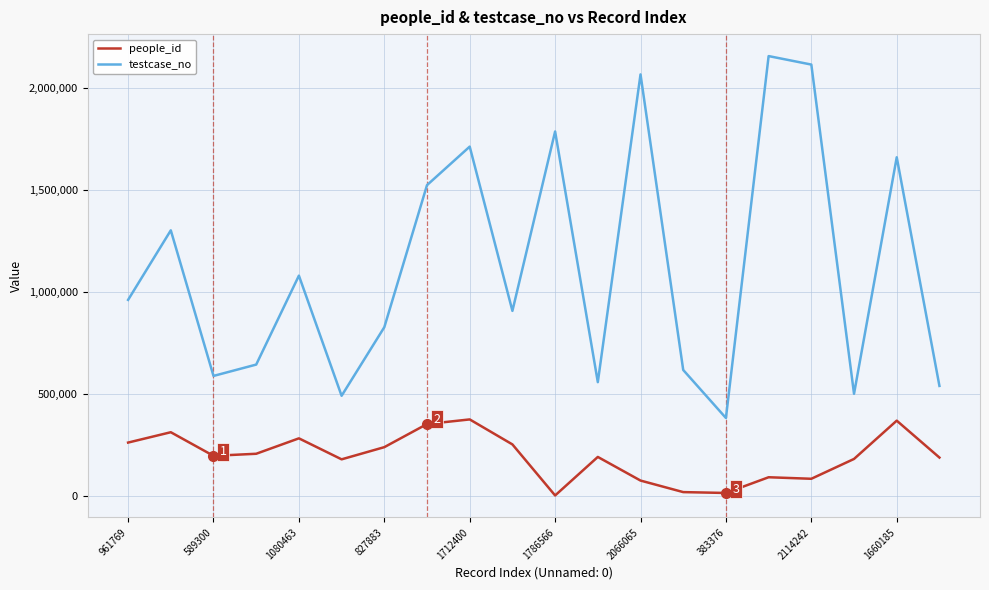

What is the minimum value shown in the chart?

3896